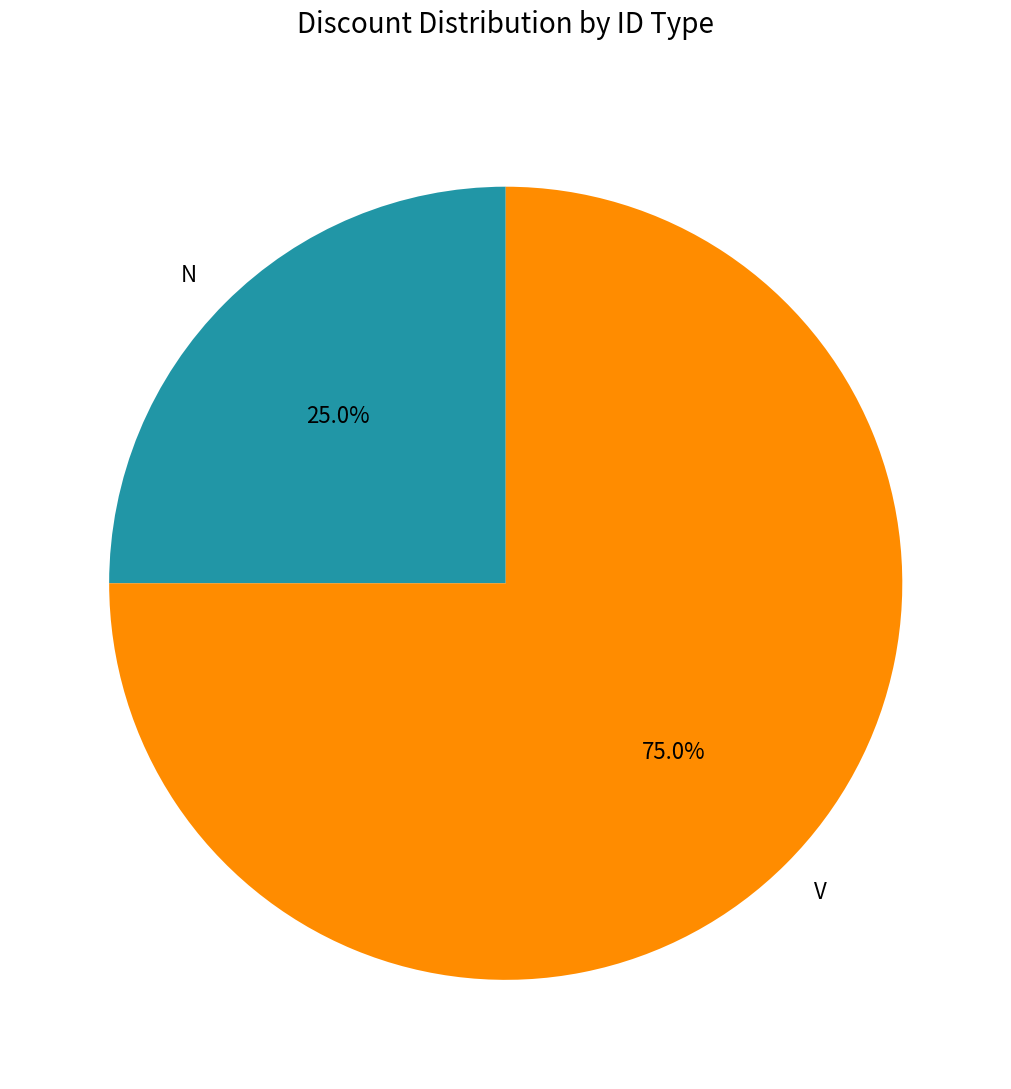

How many segments does this pie chart have?

2